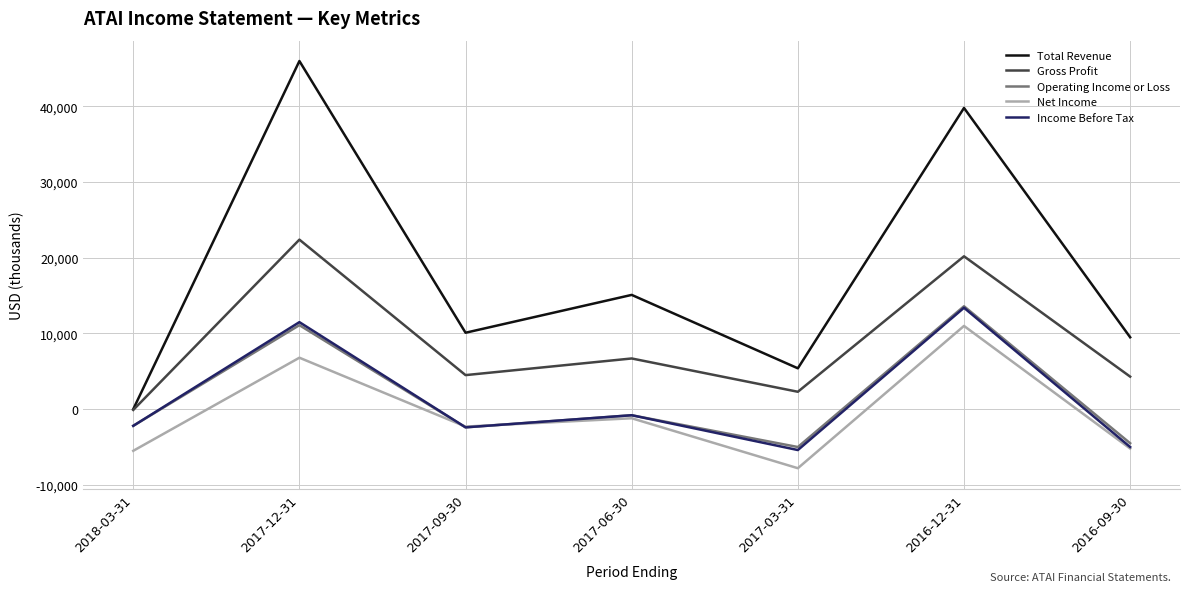

True or false: Total Revenue and Net Income intersect in this chart.

False